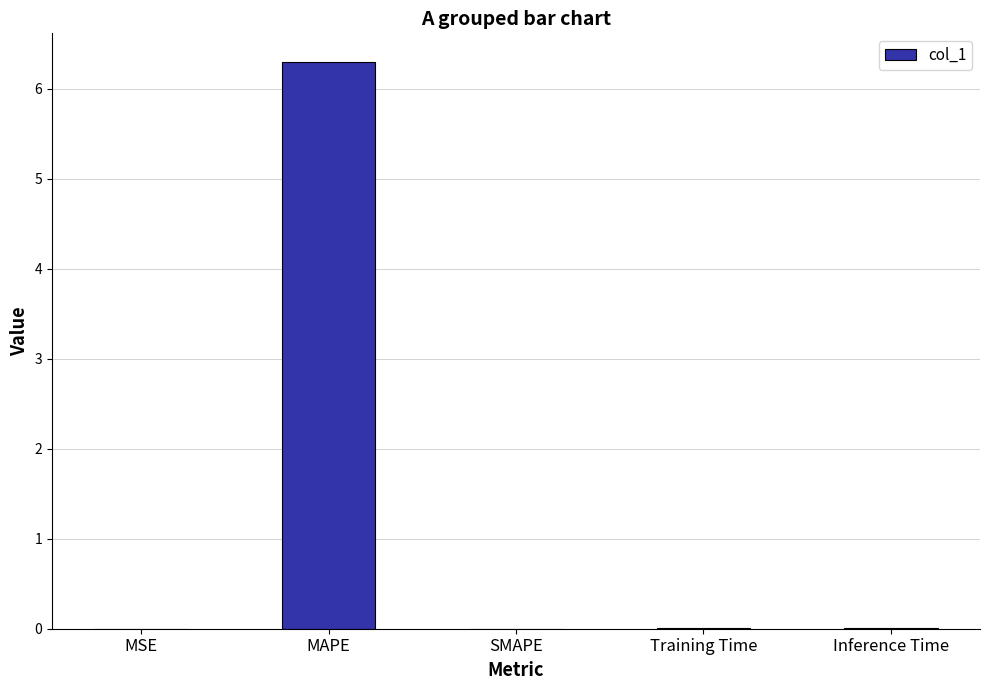

Is it true that the value at SMAPE is 2.9?

False